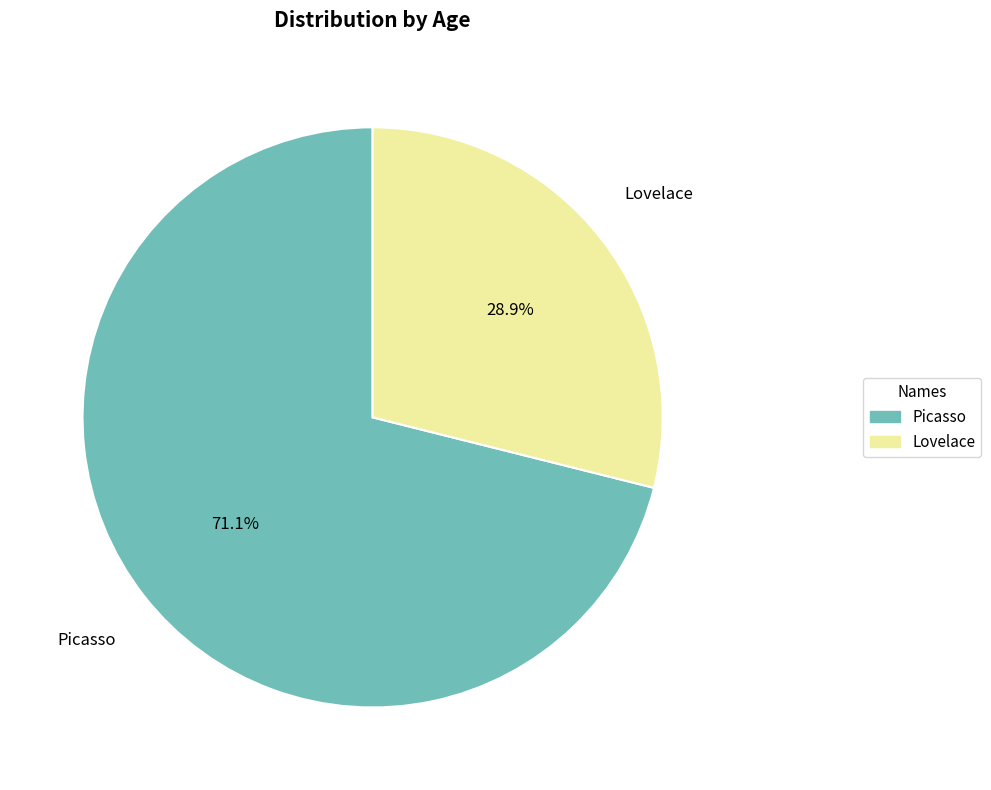

Is there any slice that represents more than half of the pie?

Yes